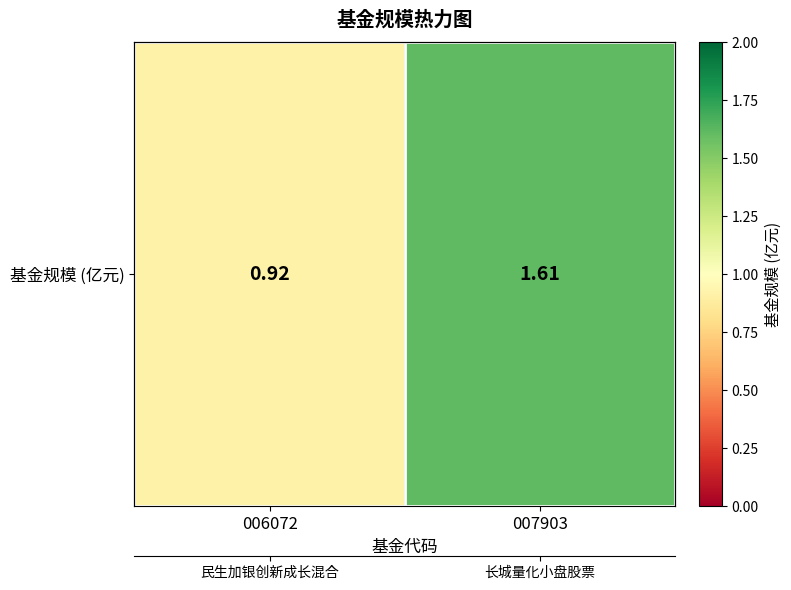

What is the smallest value displayed?

0.9